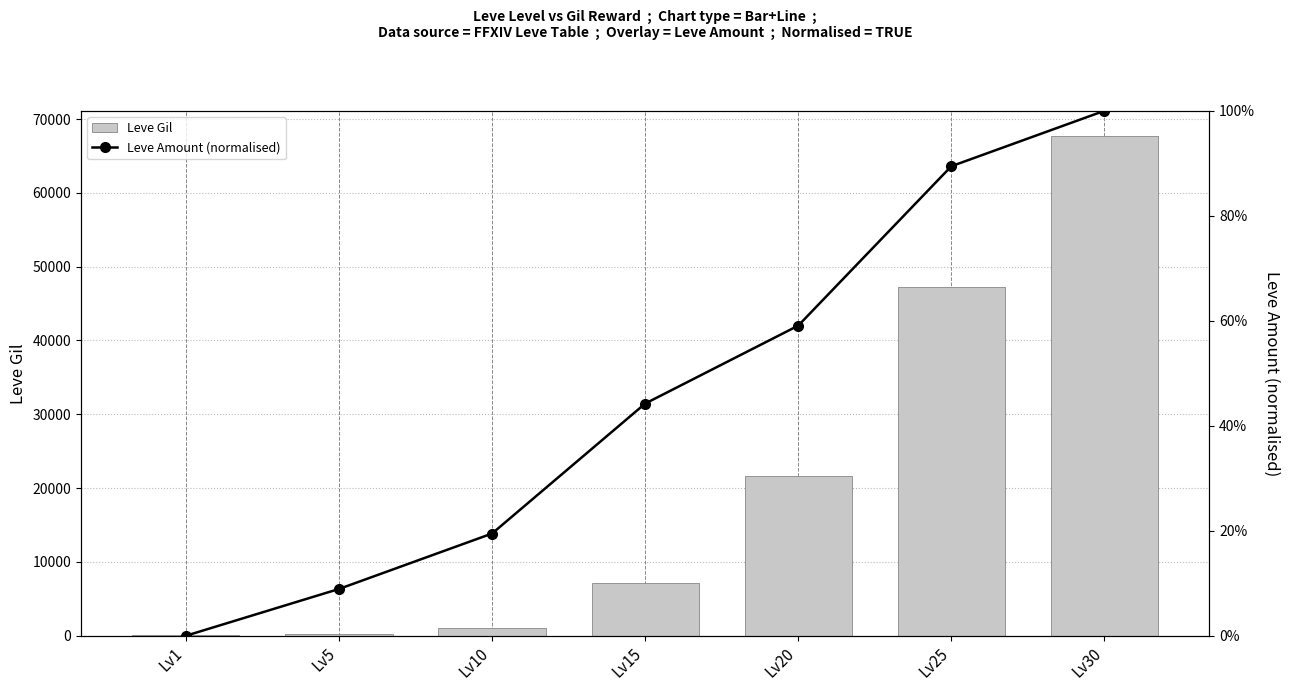

Which series has the largest total across all categories?

Leve Gil